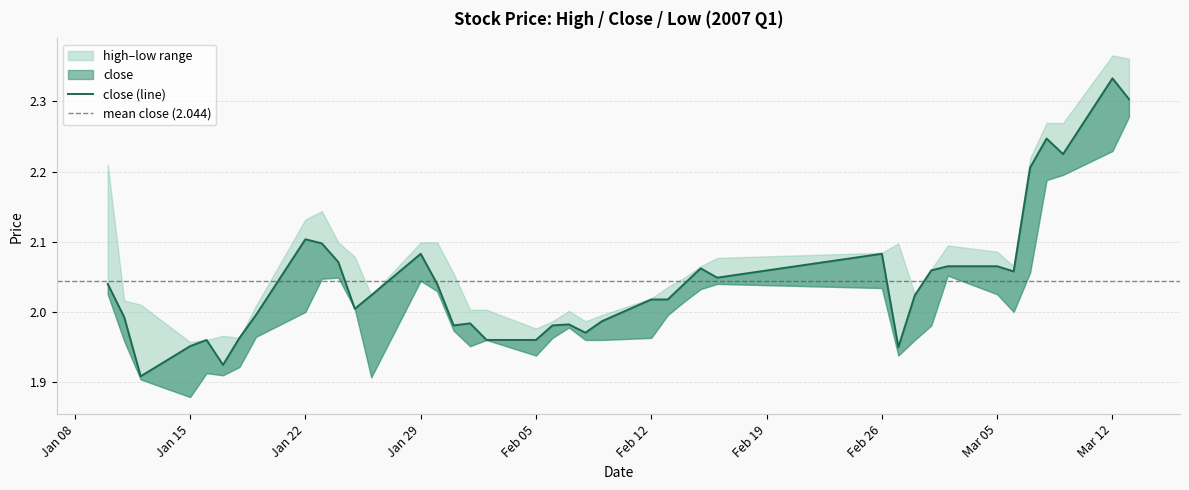

Which series changed the most between 2007-02-05 and 2007-02-06?

low